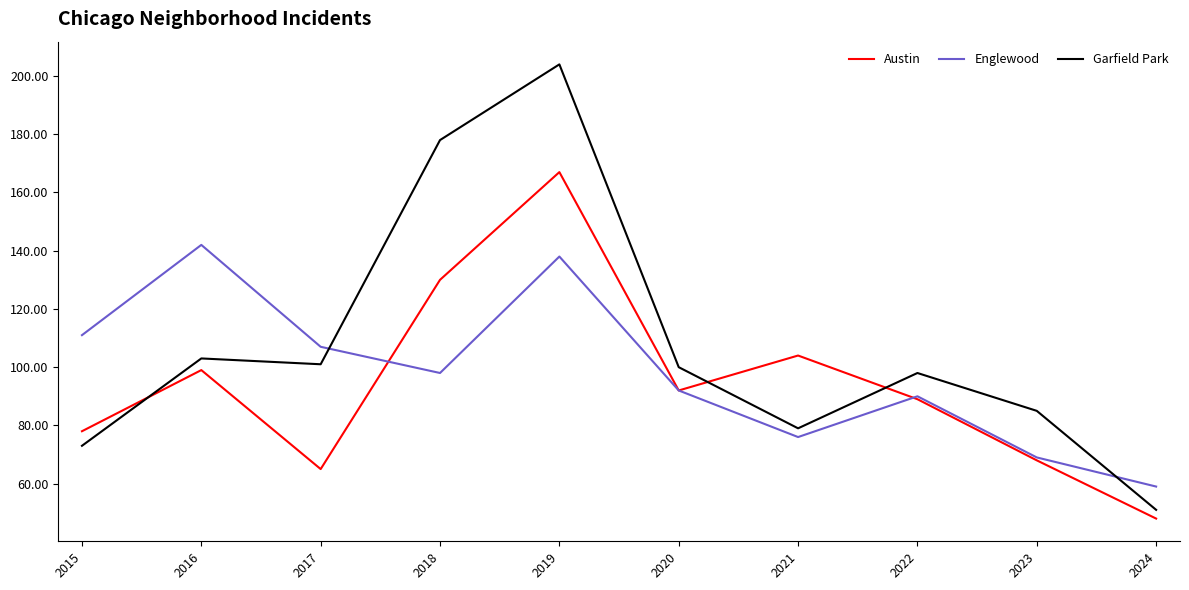

What is the total value across all series at 2017?

273